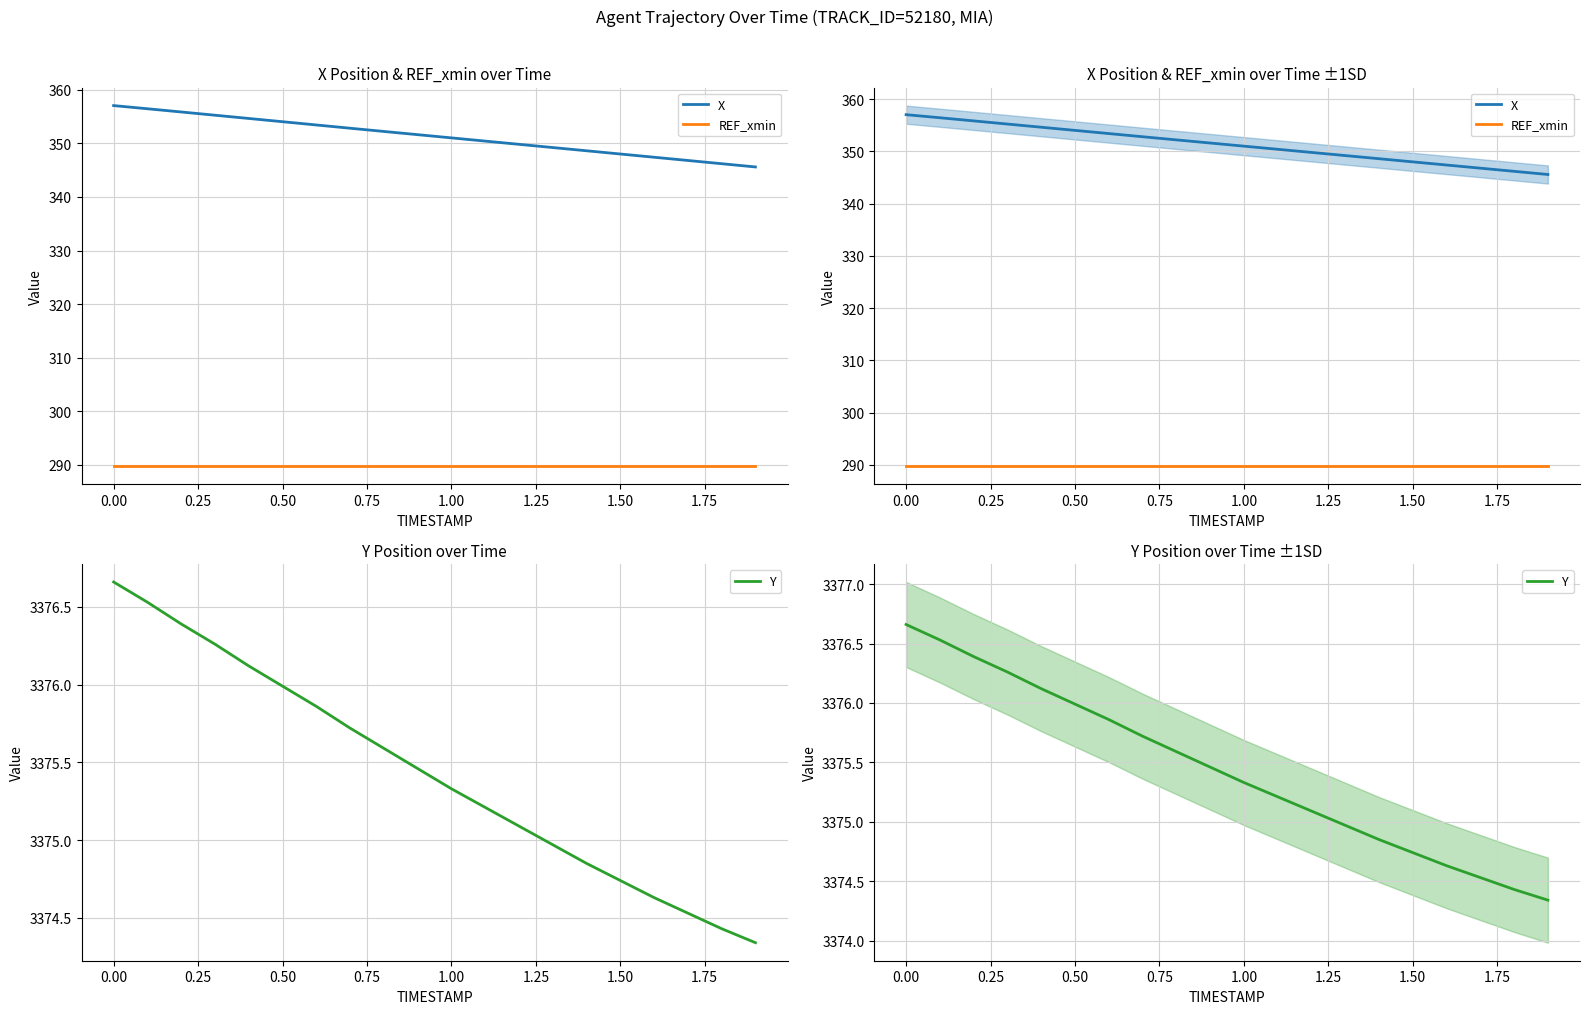

Reading left to right, what are all the values shown in this chart?

X: 357.0	356.5	355.9	355.3	354.6	354.0	353.4	352.8	352.2	351.6	351.0	350.4	349.8	349.2	348.6	348.0	347.4	346.8	346.2	345.6
REF_xmin: 289.7	289.7	289.7	289.7	289.7	289.7	289.7	289.7	289.7	289.7	289.7	289.7	289.7	289.7	289.7	289.7	289.7	289.7	289.7	289.7
Y: 3376.7	3376.5	3376.4	3376.3	3376.1	3376.0	3375.9	3375.7	3375.6	3375.5	3375.3	3375.2	3375.1	3375.0	3374.8	3374.7	3374.6	3374.5	3374.4	3374.3